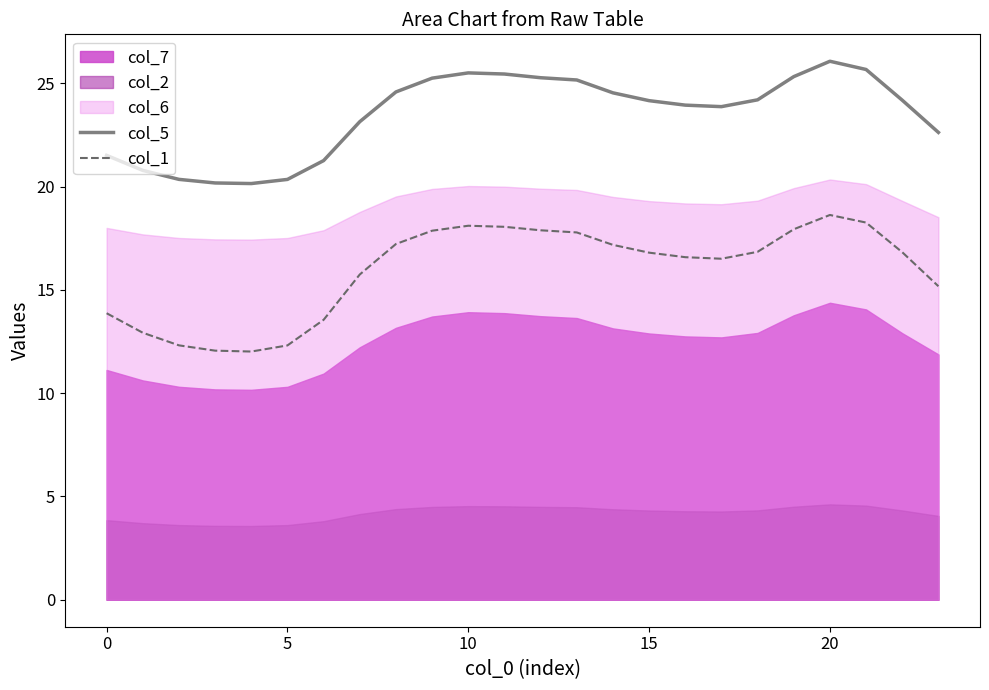

True or false: col_1 and col_5 intersect in this chart.

False